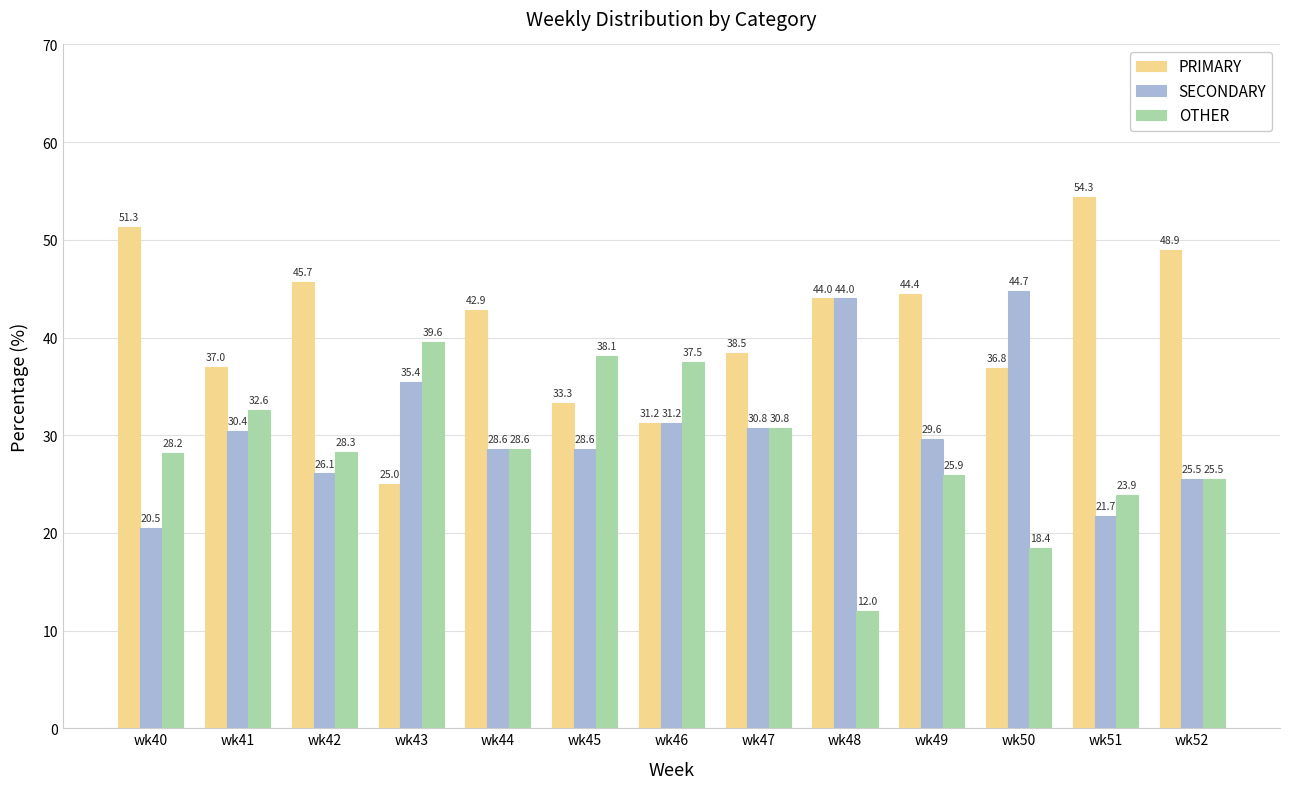

Rank the series by their average value, from lowest to highest.

OTHER, SECONDARY, PRIMARY